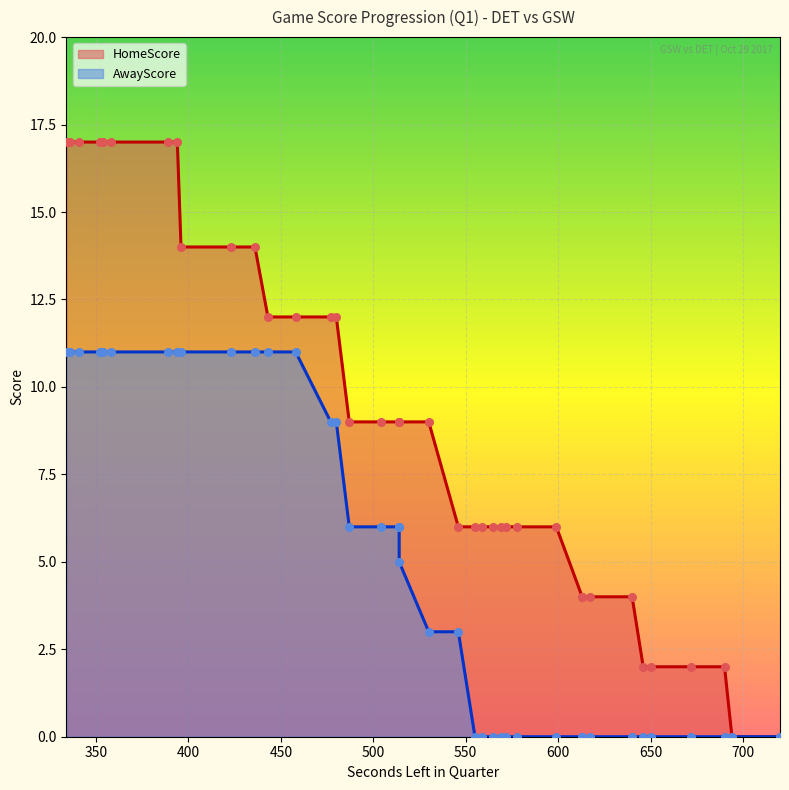

What is the total value across all series at 690?

2